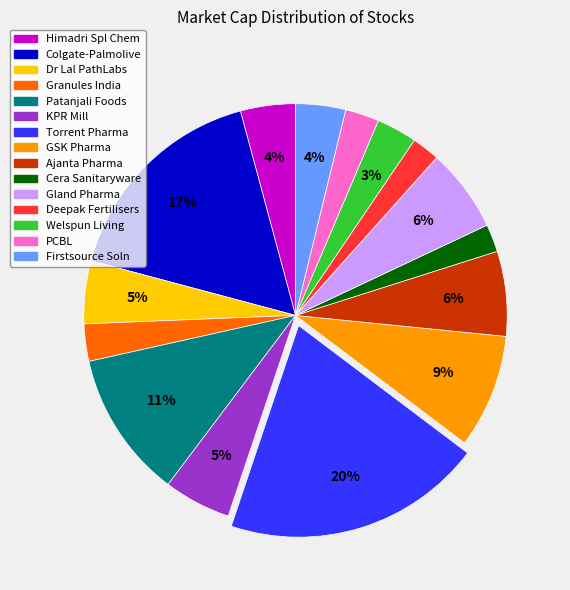

To the nearest percent, what is the combined percentage of Patanjali Foods and Torrent Pharma?

31%